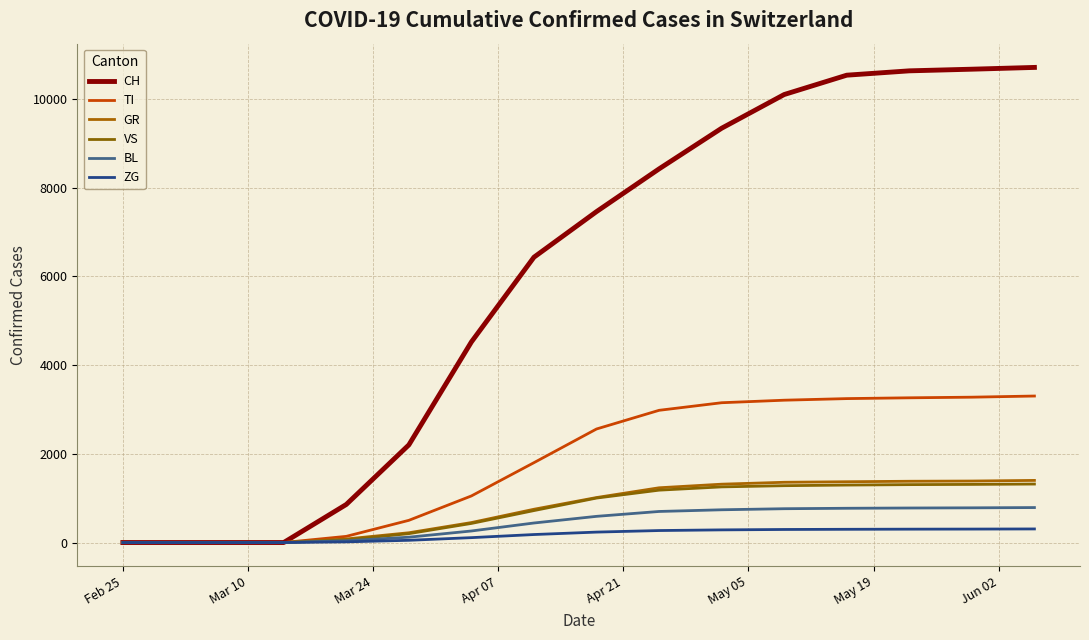

How many lines are shown in the chart?

6